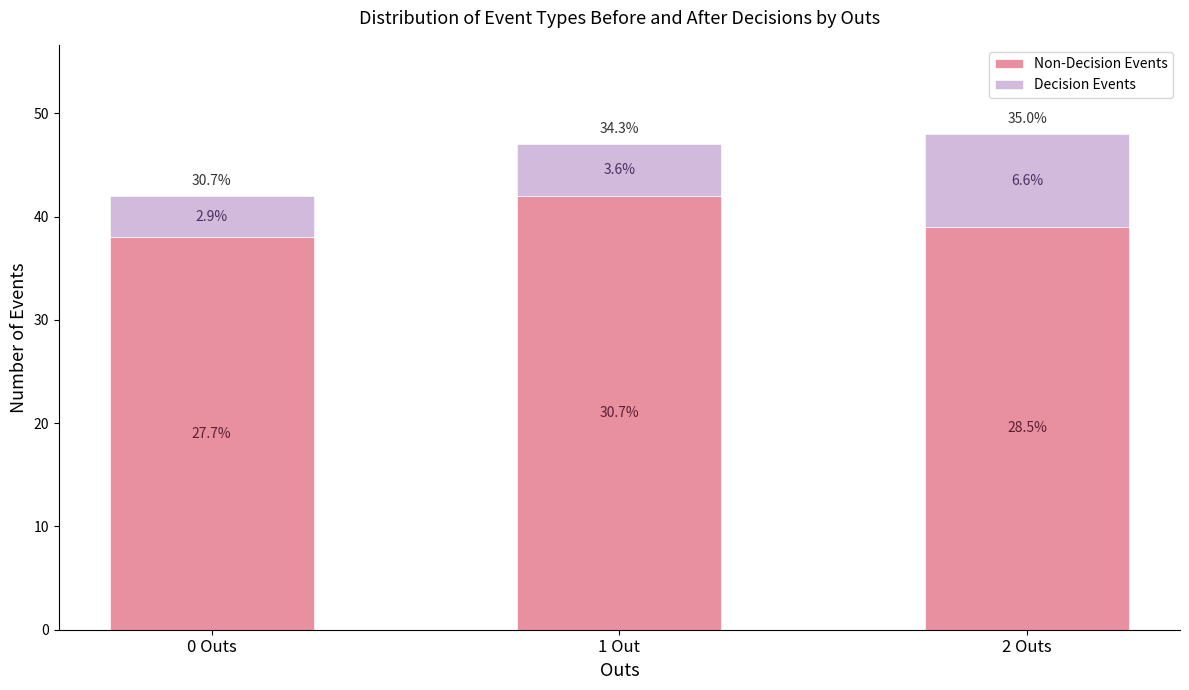

What is the value of the Non-Decision Events bar at the 1st from the left?

38